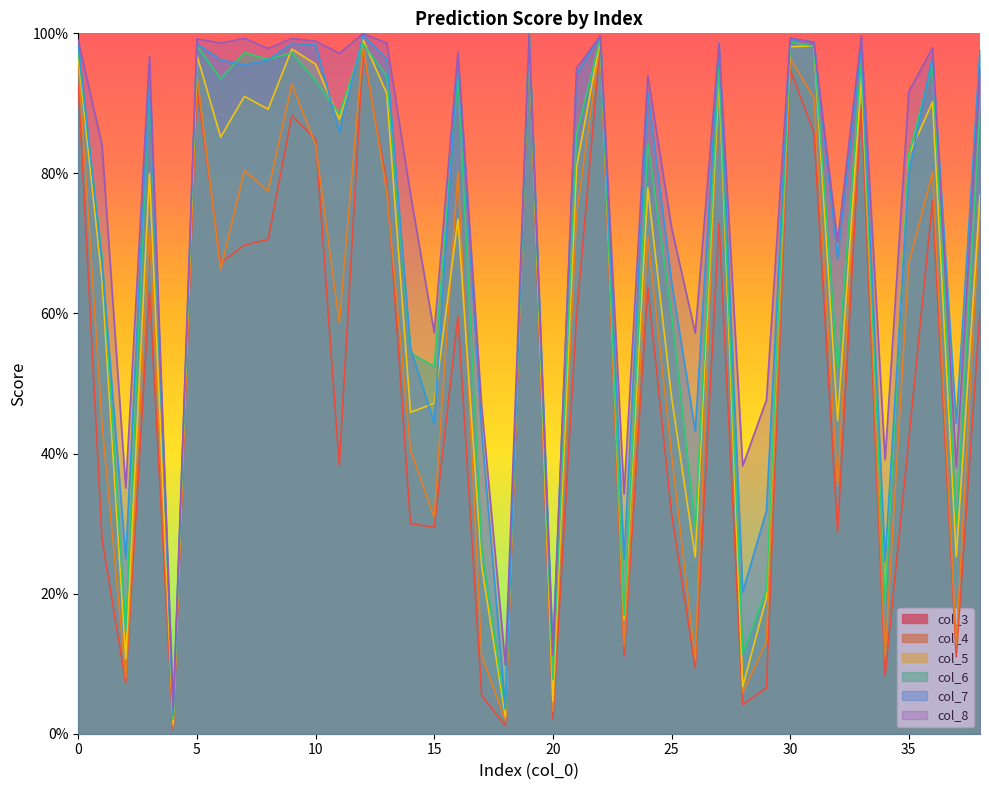

How many categories are shown in the chart?

39